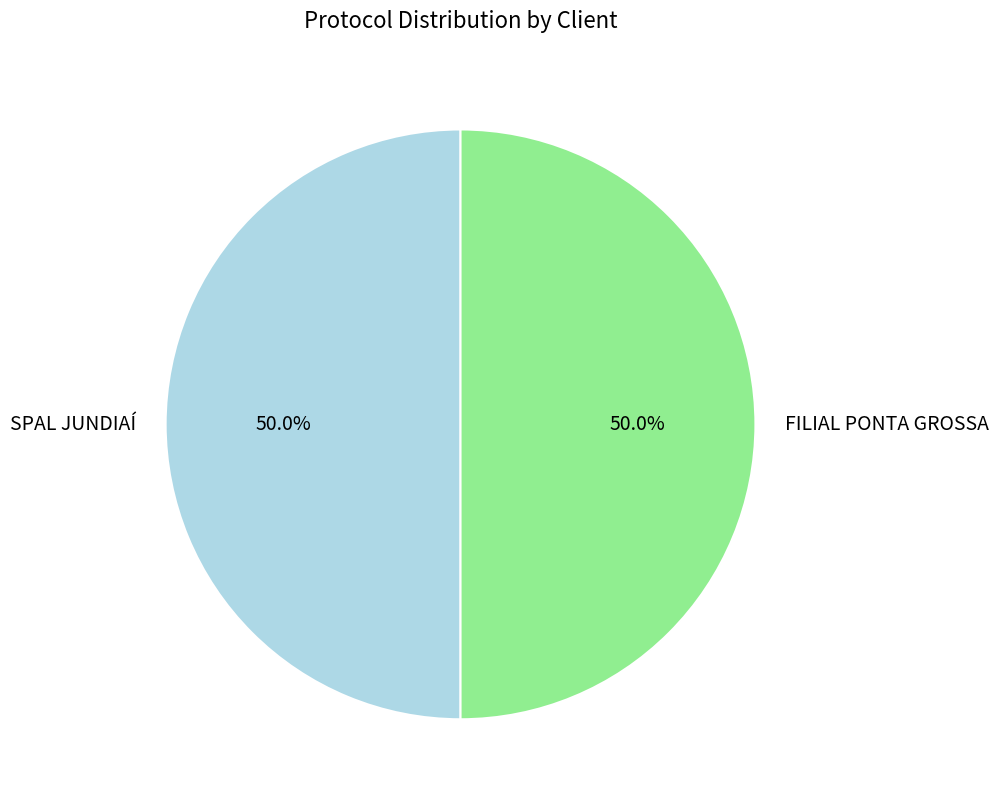

What percentage is NOT represented by SPAL JUNDIAÍ?

50.0%